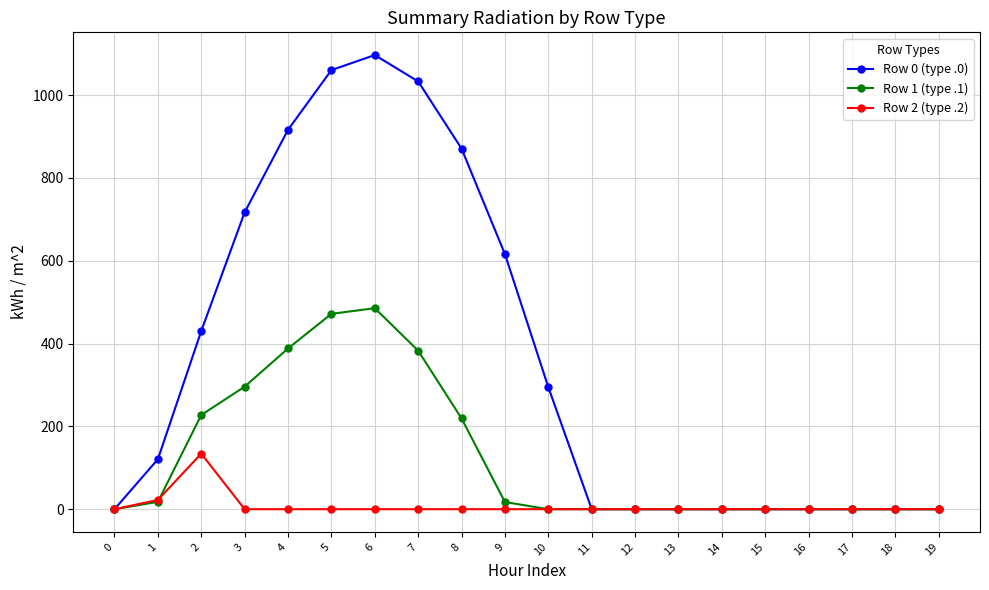

Which series has the largest total across all categories?

Row 0 (type .0)